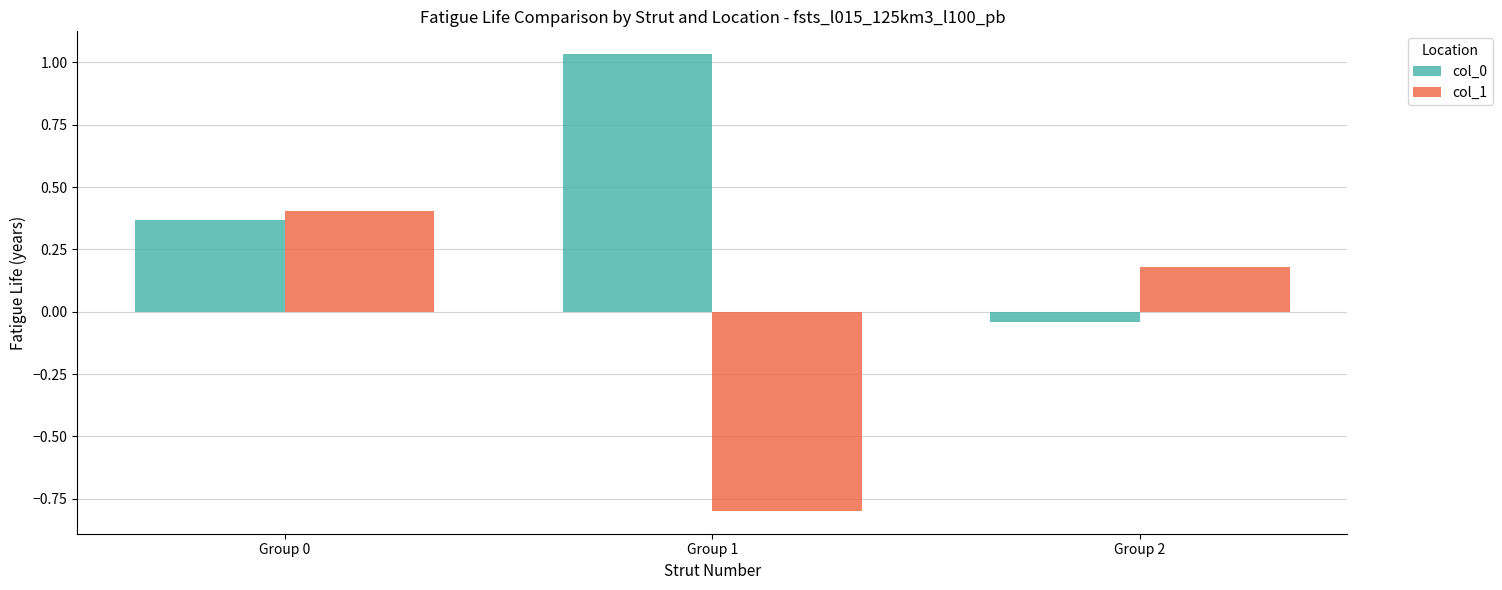

How many data points in col_0 are less than 0?

1